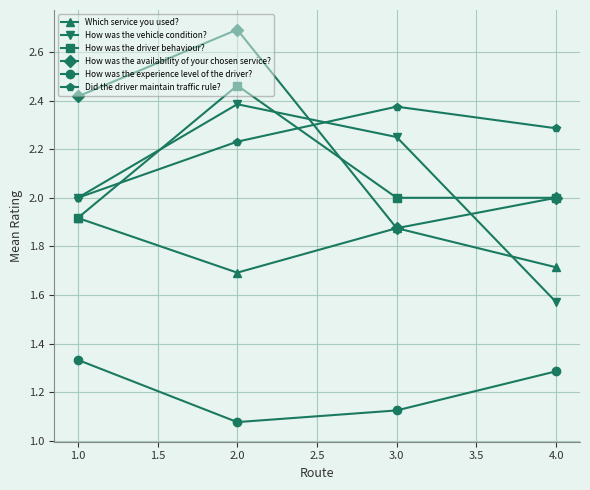

At which category is the sum across all series the highest?

2.0